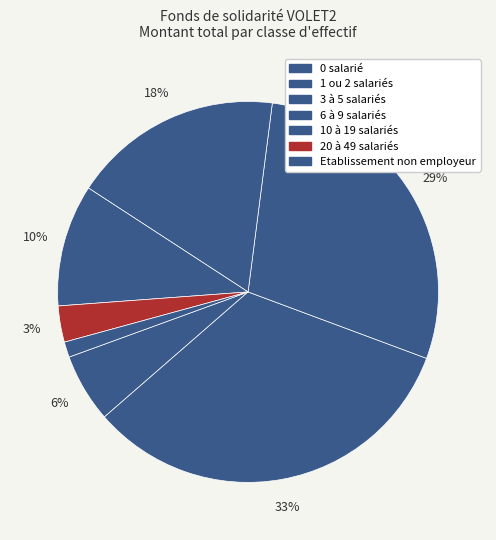

How many slices are in this pie chart?

7